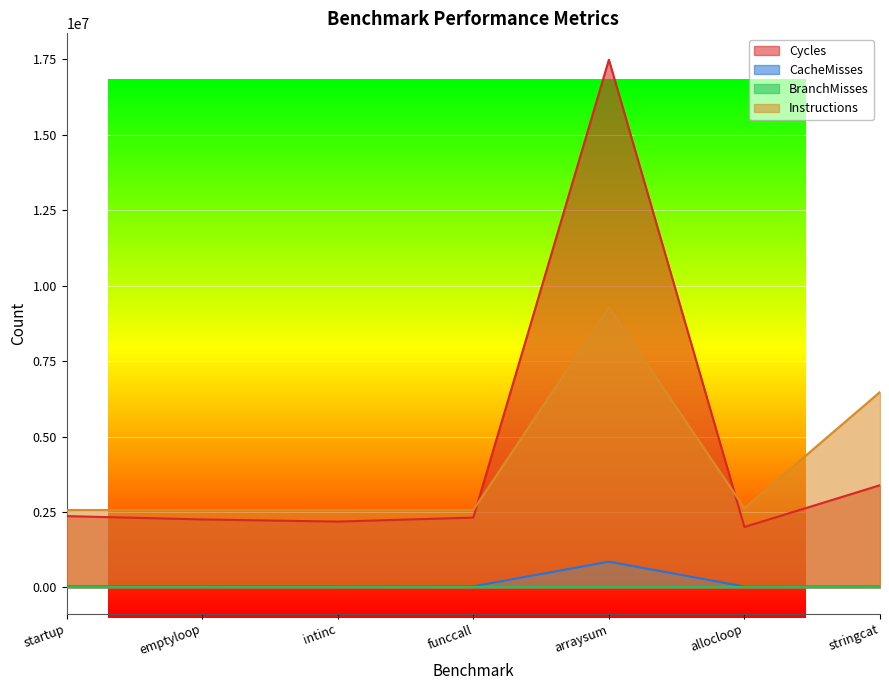

What is the value of the Cycles point at the 2nd from the left?

2251249